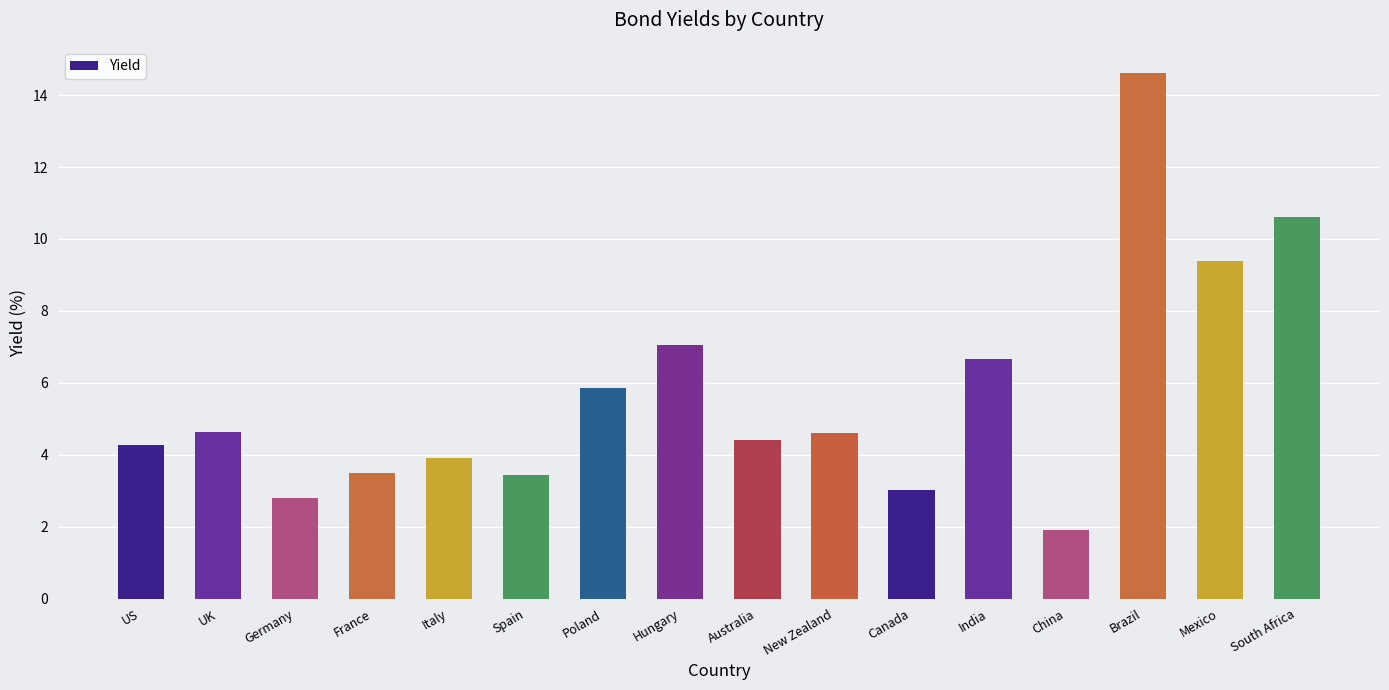

Does the chart contain any negative values?

No